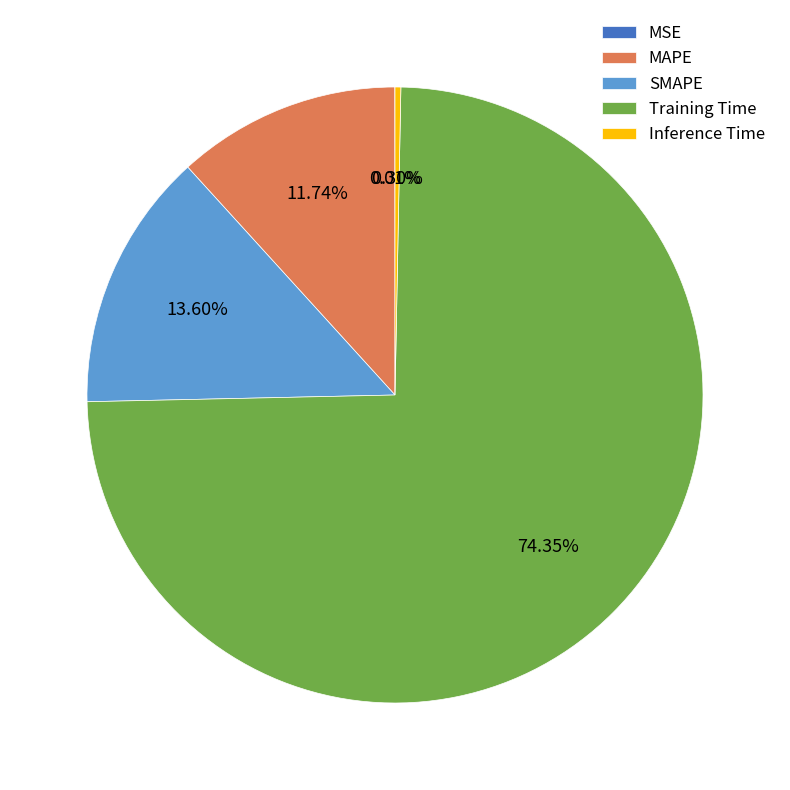

To the nearest percent, what is the average slice percentage?

20%